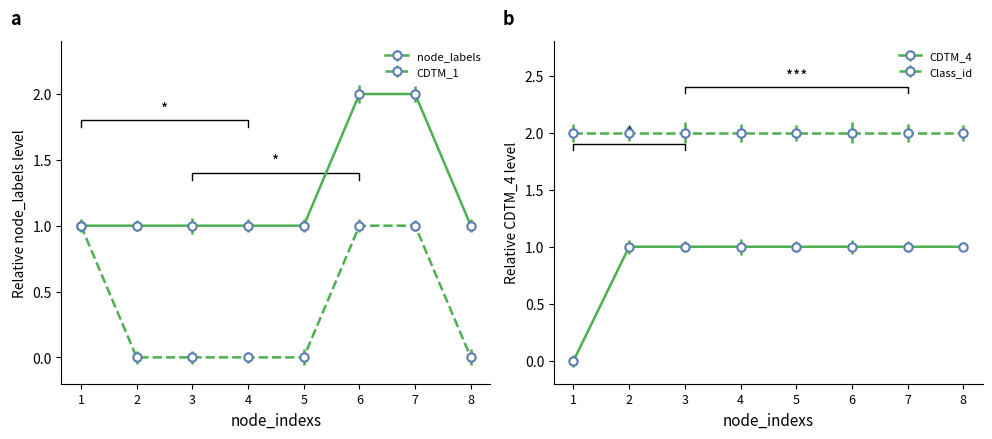

True or false: CDTM_4 has a value of 1 at 3.

True